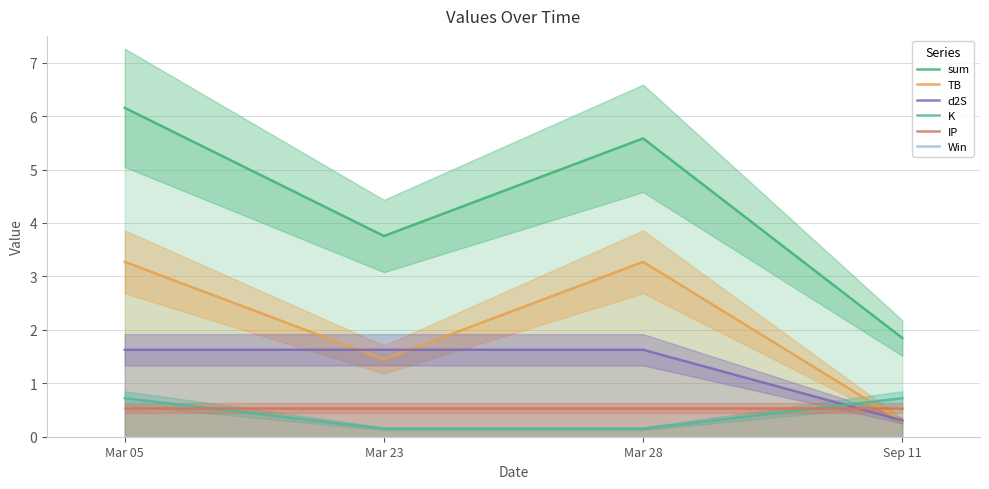

Reading left to right, transcribe all the data shown in this chart.

sum: 6.2	3.8	5.6	1.8
TB: 3.3	1.4	3.3	0.3
d2S: 1.6	1.6	1.6	0.3
K: 0.7	0.1	0.1	0.7
IP: 0.5	0.5	0.5	0.5
Win: 0.0	0.0	0.0	0.0